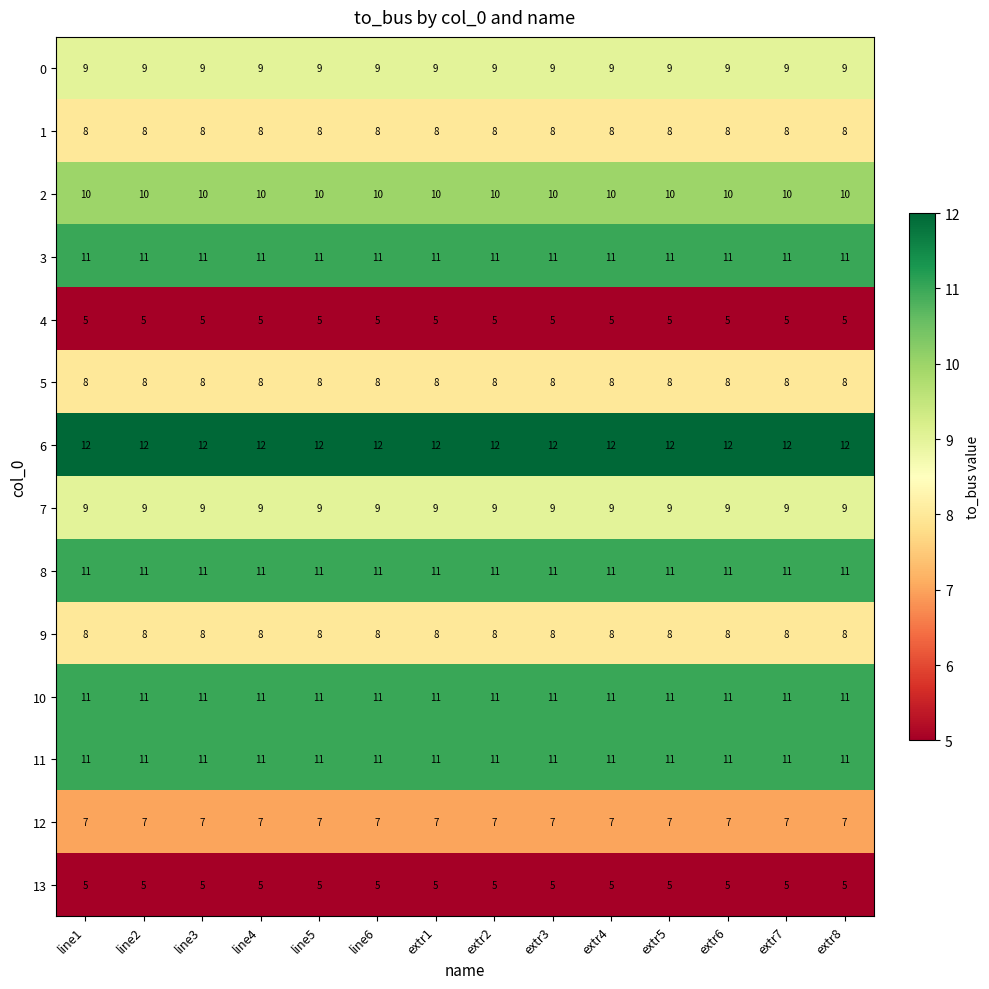

Which series has the largest total across all categories?

6